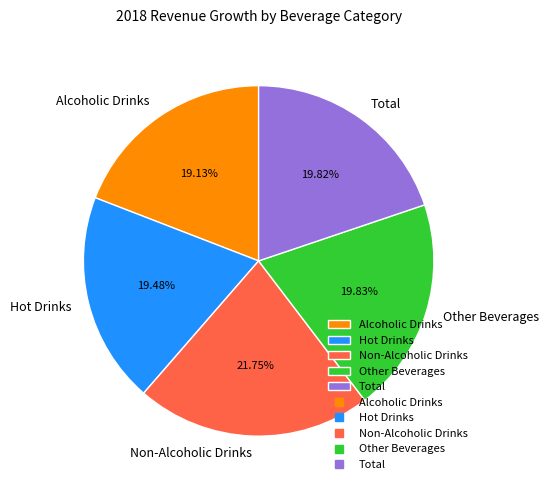

Approximately how many times larger is the value at Alcoholic Drinks compared to Other Beverages?

1.0